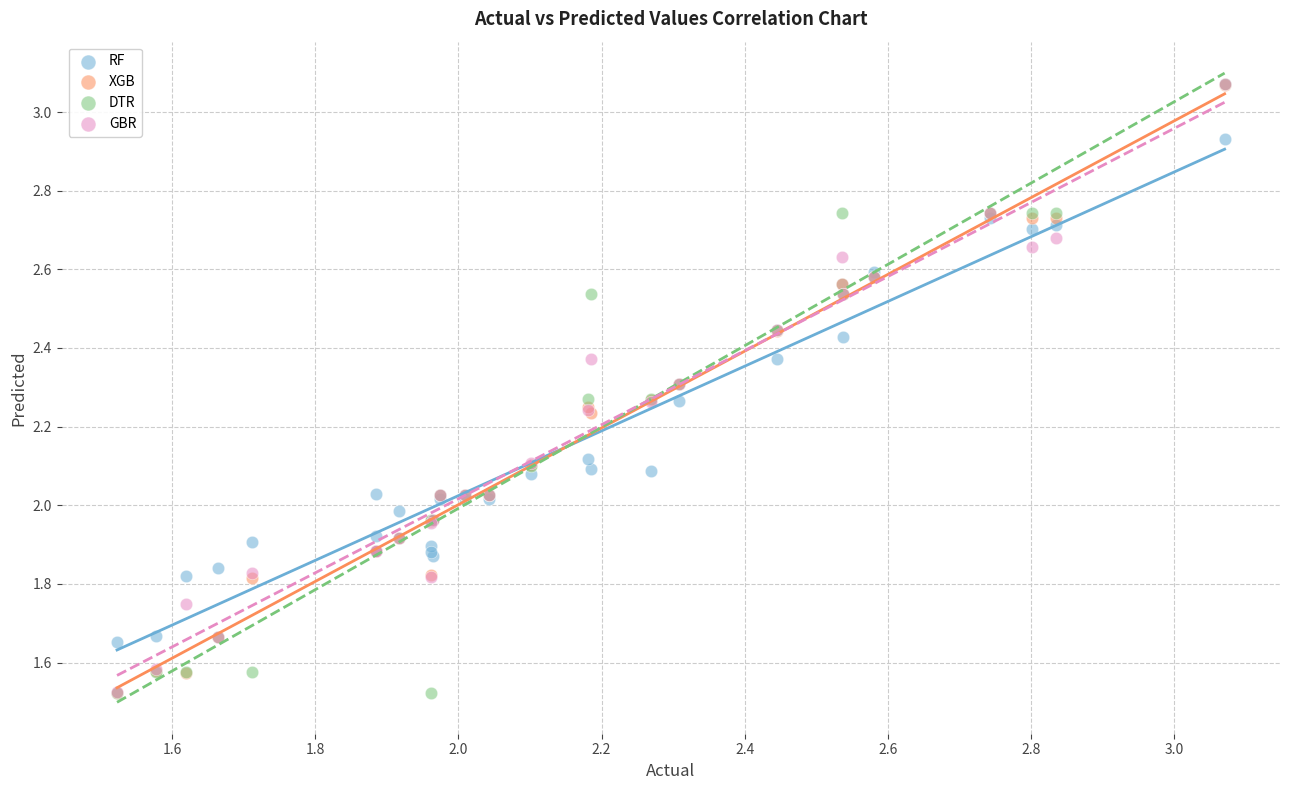

What are all the series names shown in the legend?

RF, XGB, DTR, GBR